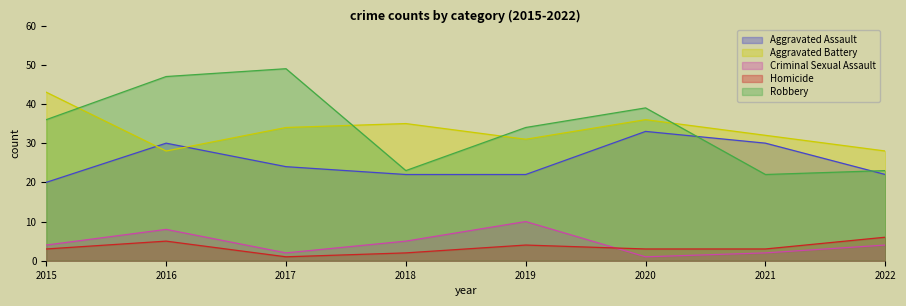

How many data points in Criminal Sexual Assault are above 4?

3